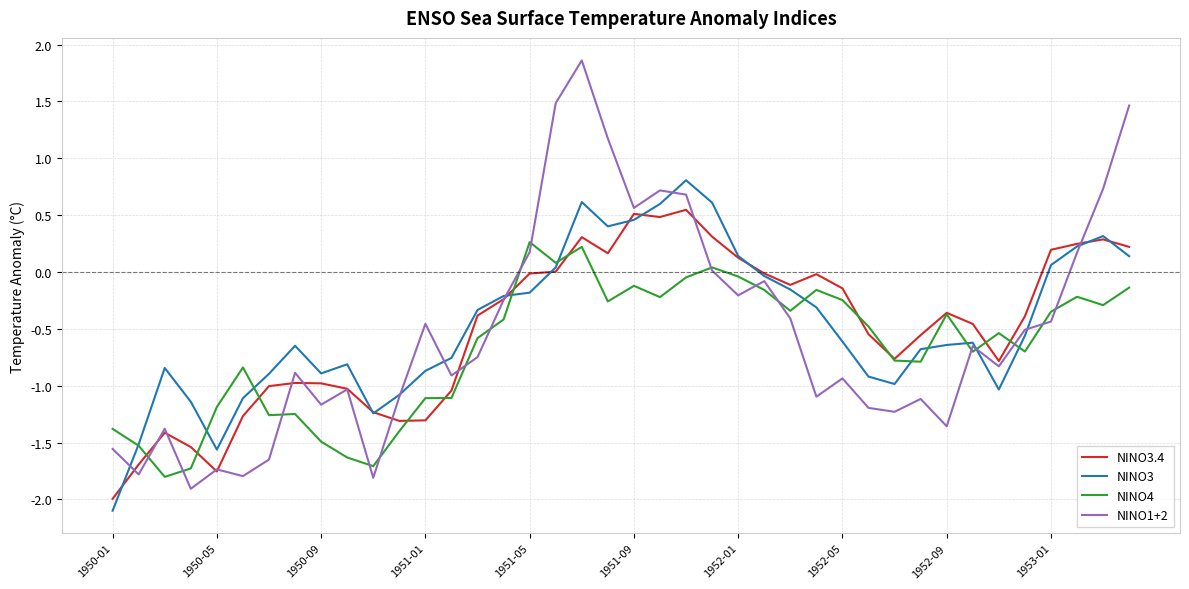

Which series ends up on top after the final intersection of NINO3 and NINO3.4?

NINO3.4